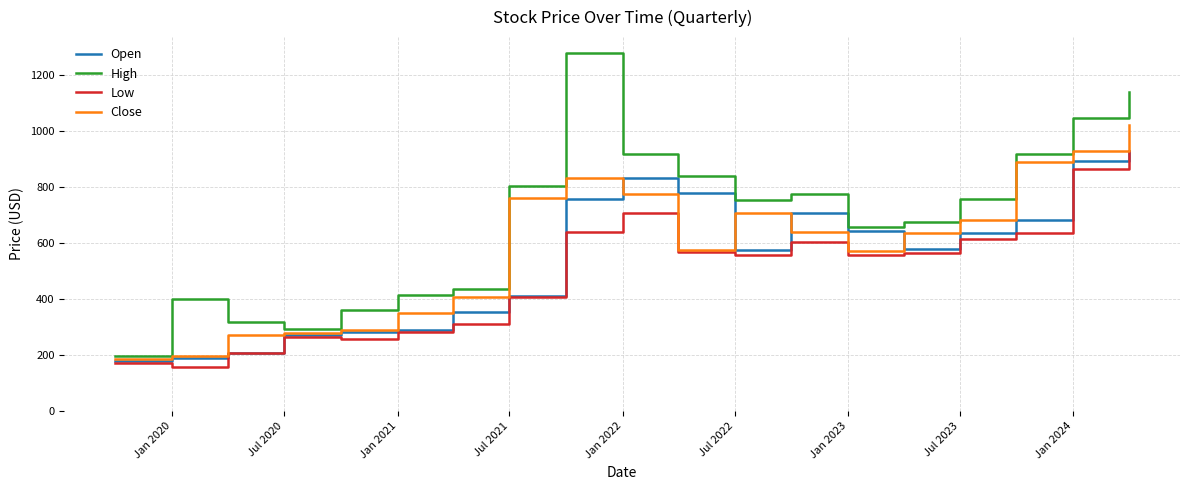

What is the highest value of the Low series?

930.0